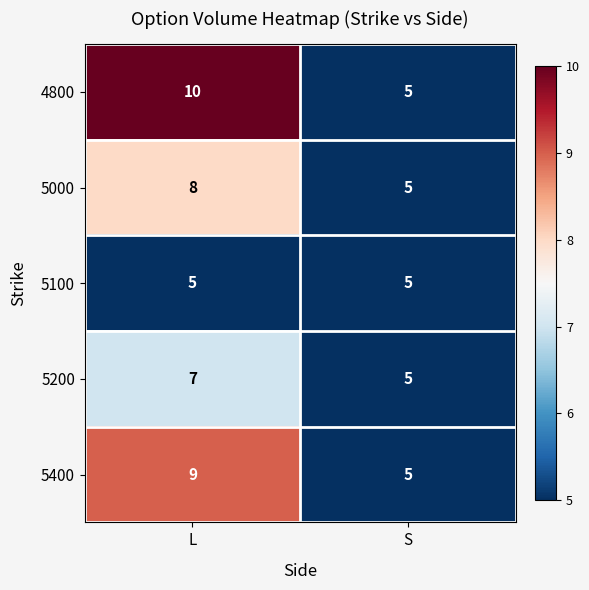

What is the difference between the maximum and minimum values in the 4800 series?

5